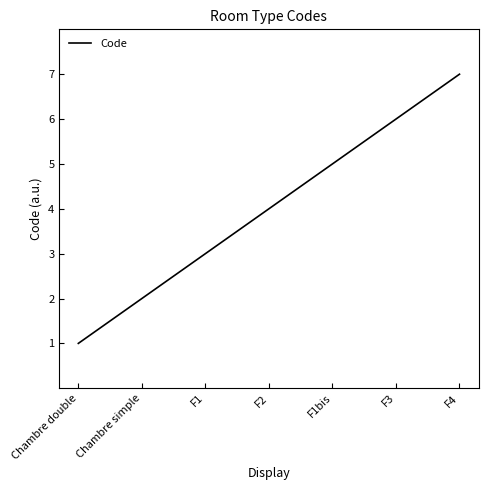

What is the difference between the maximum and minimum values?

6.0